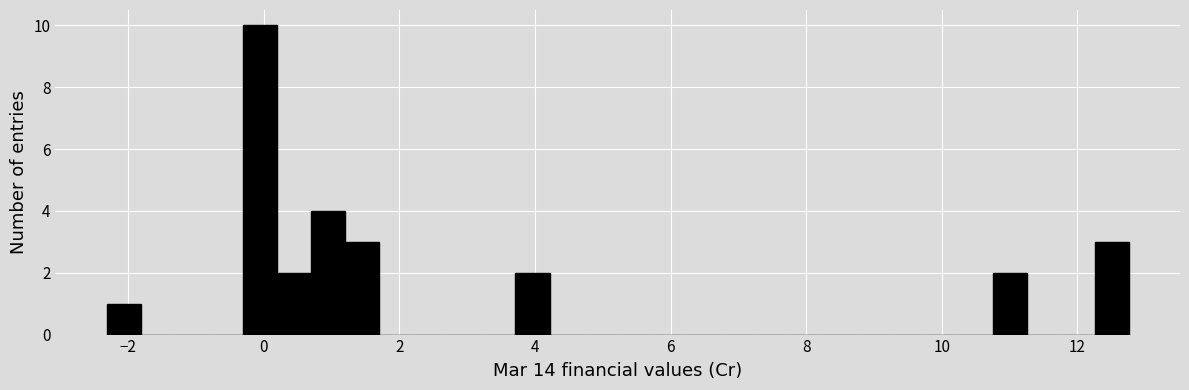

Around what value on the x-axis is the tallest bar? Give the approximate position of its centre, as read against the axis.

0.0